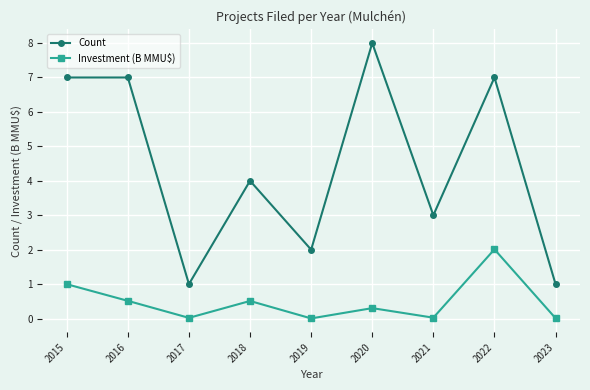

Where is Investment (B MMU$) nearest to the value 1?

2015